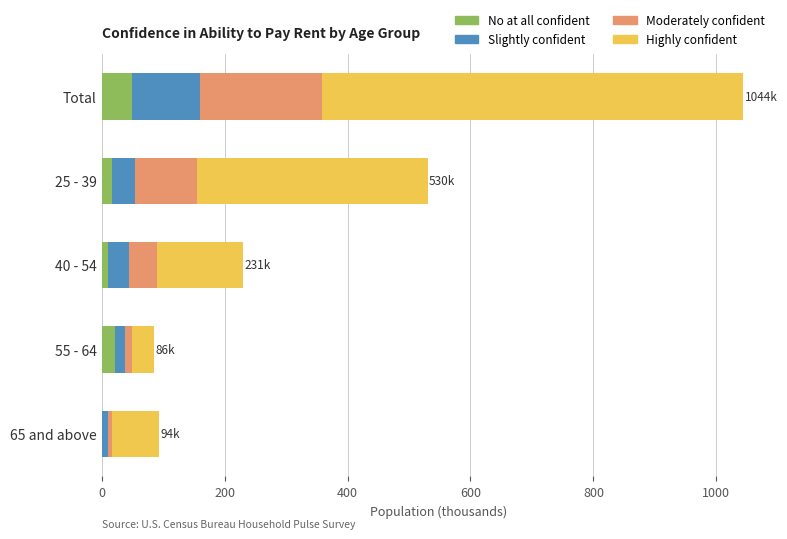

Is it true that No at all confident equals 9.9 at 40 - 54?

True